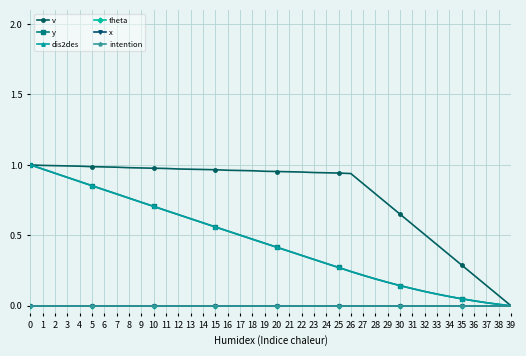

Does the chart display data point markers on the line(s)?

Yes